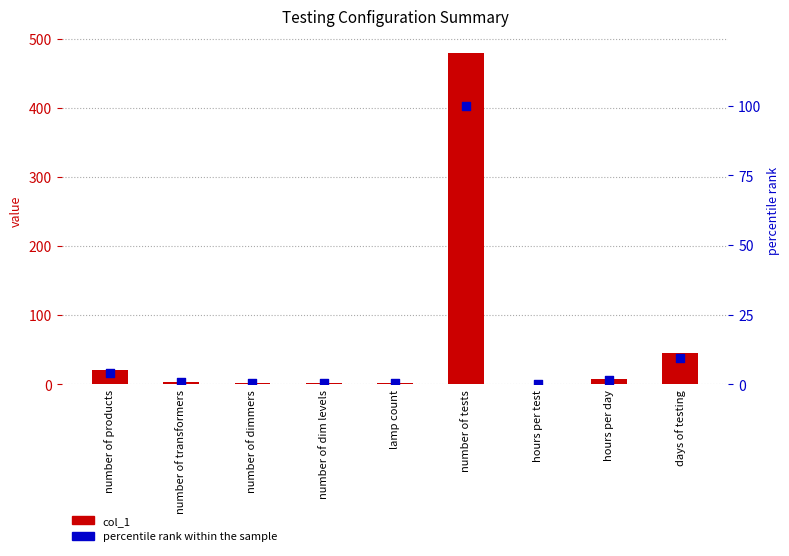

At how many categories does at least one series exceed 63?

1